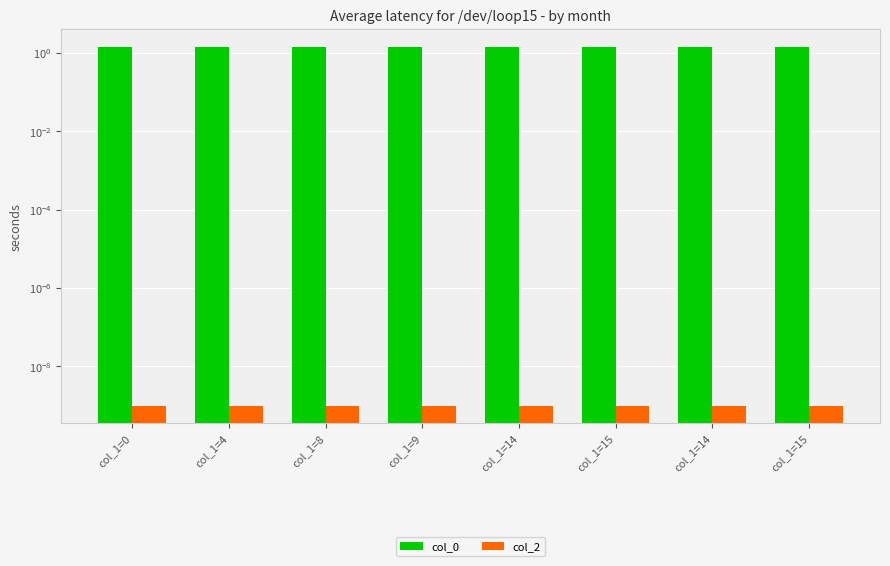

At which label is col_0 closest to 1?

col_1=0